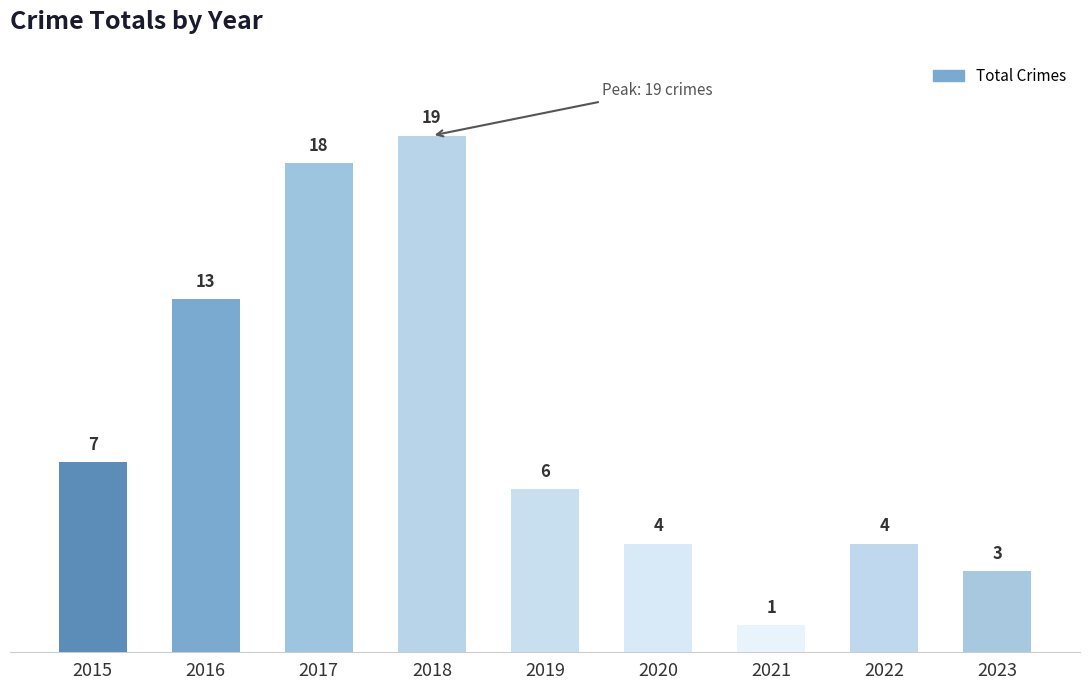

What is the value of the 1st bar from the left?

7